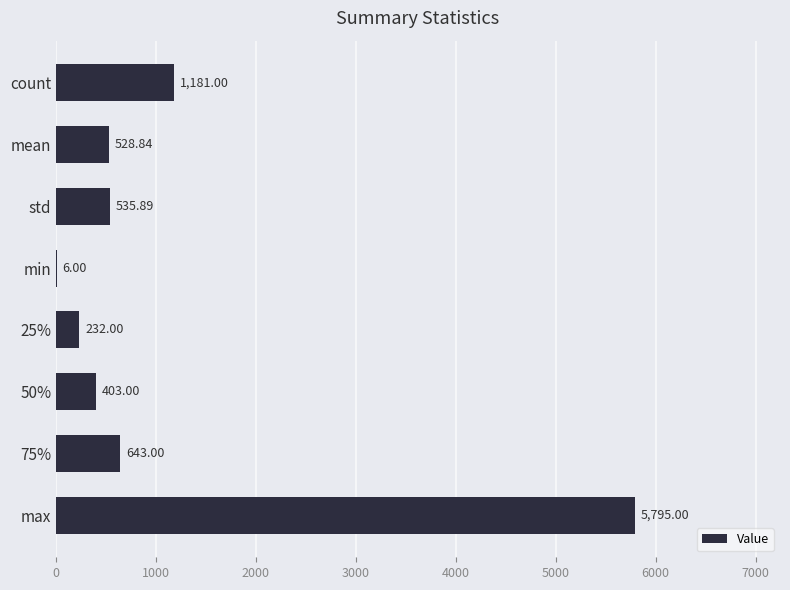

What is the change in value from min to 75%?

+637.0